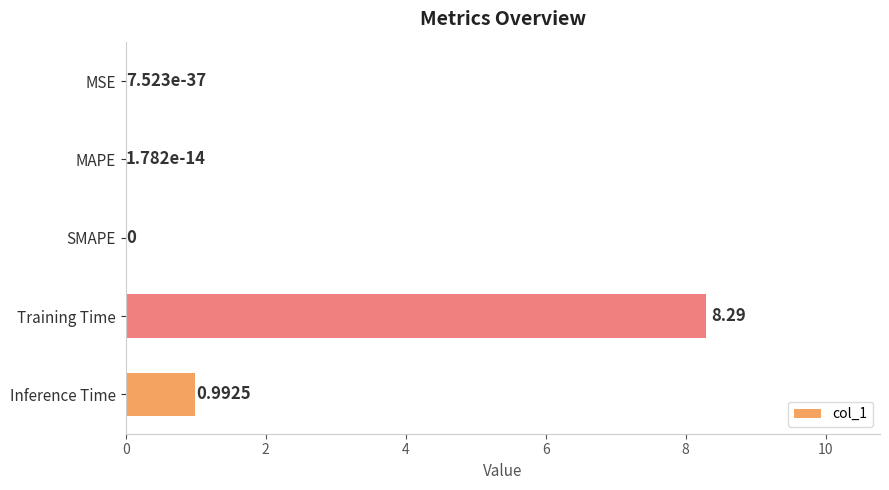

What is the change in value from MAPE to Inference Time?

+1.0